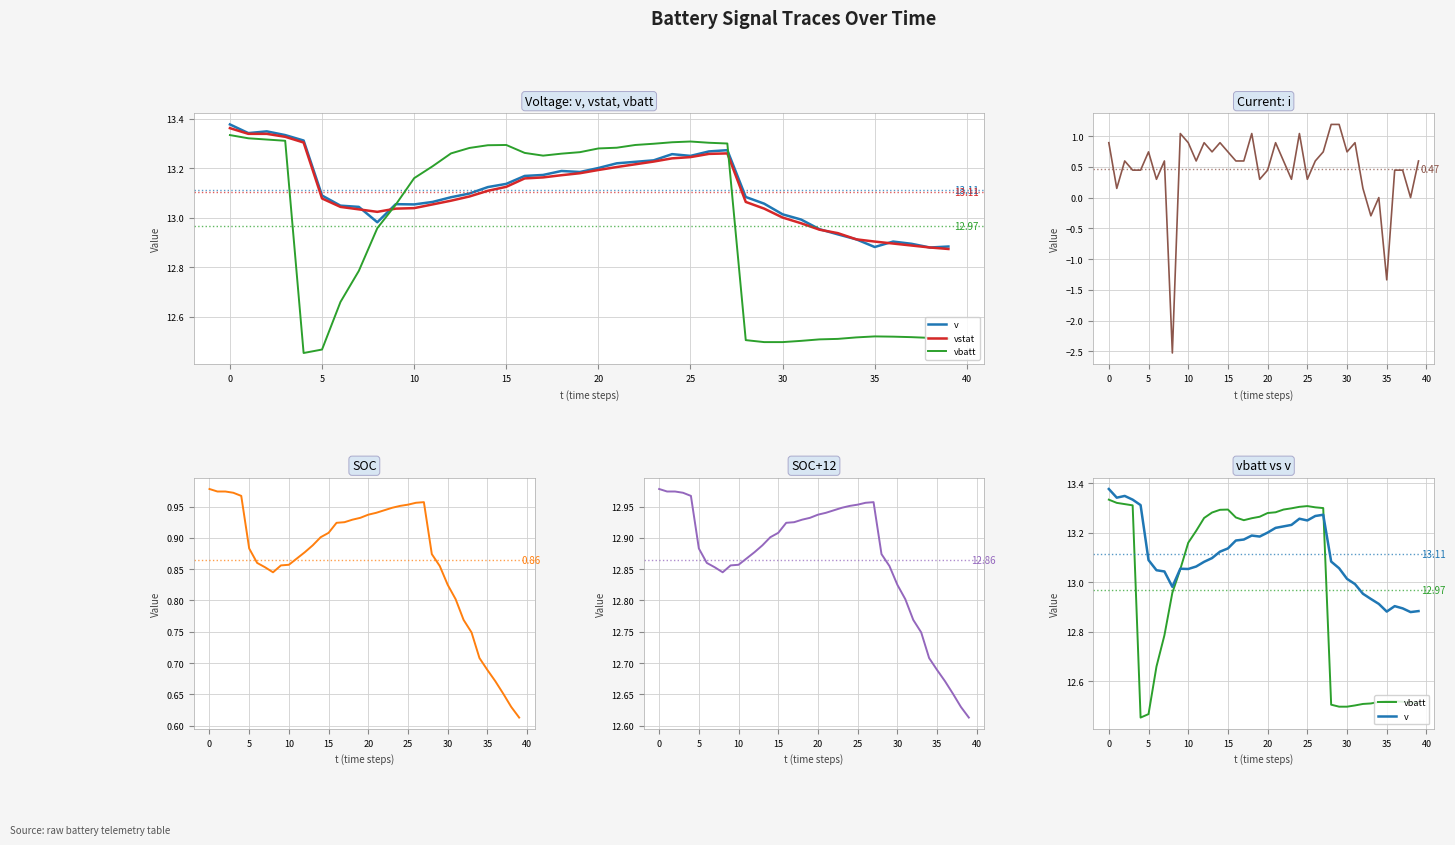

Which series changed the most between −5 and 15?

vbatt